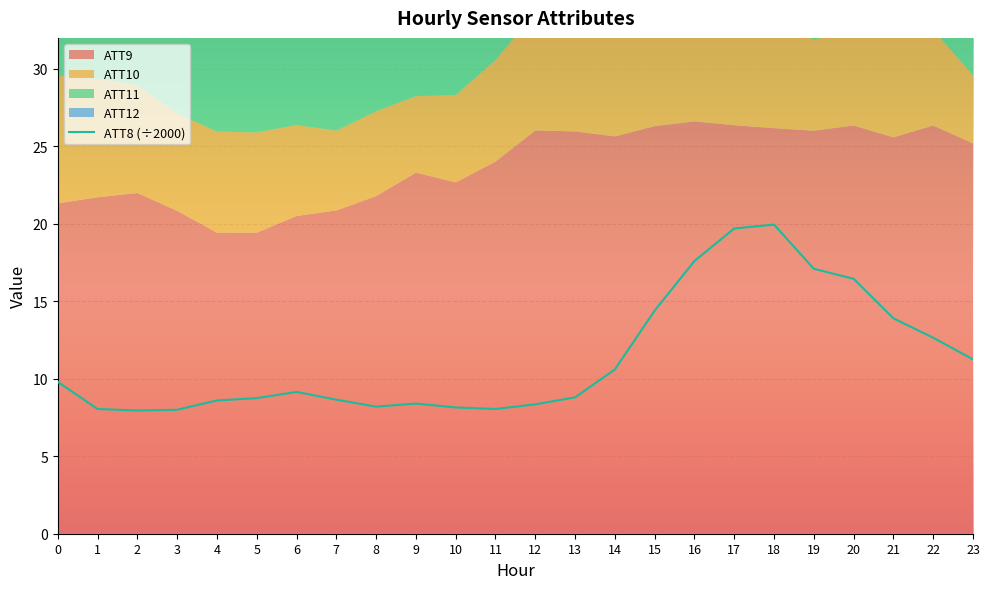

What is the change in value from 0 to 15?

+4.6